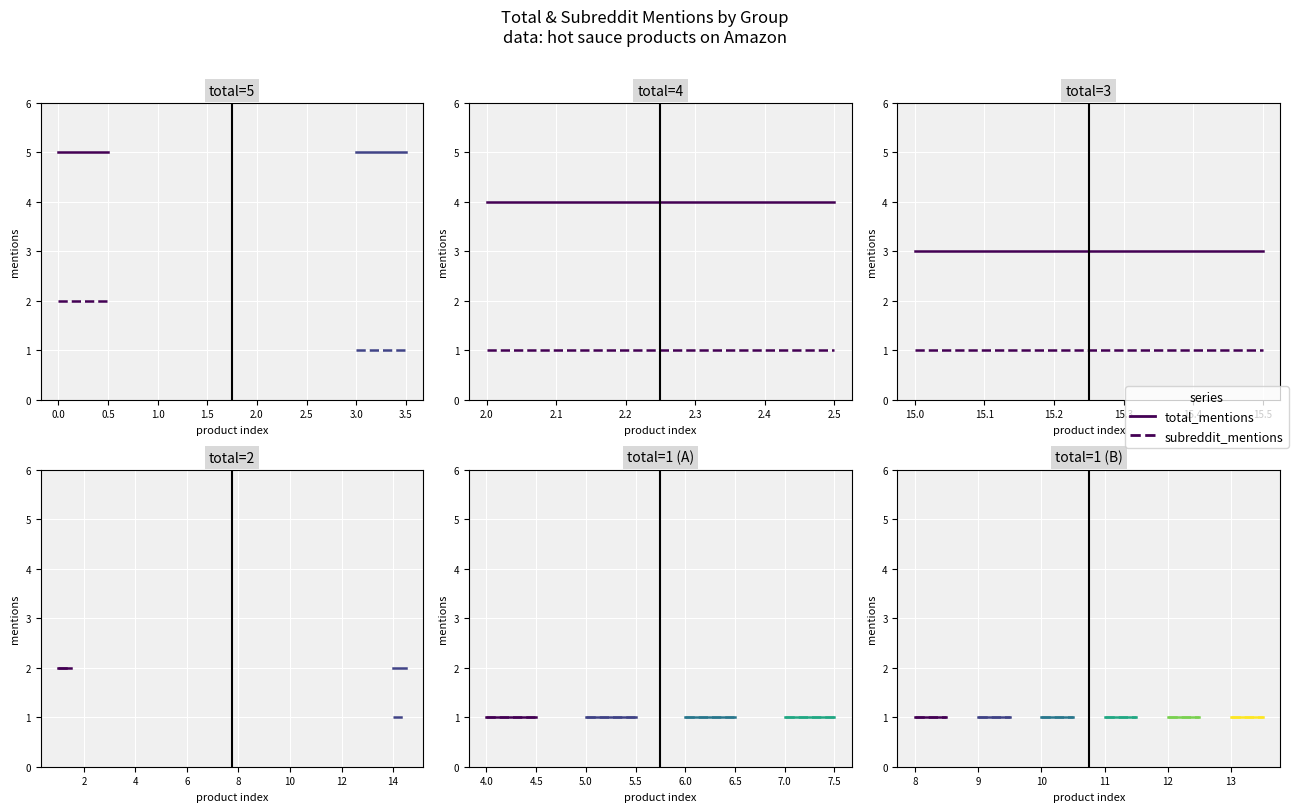

What is the value of the subreddit_mentions point at the 10th from the left?

1